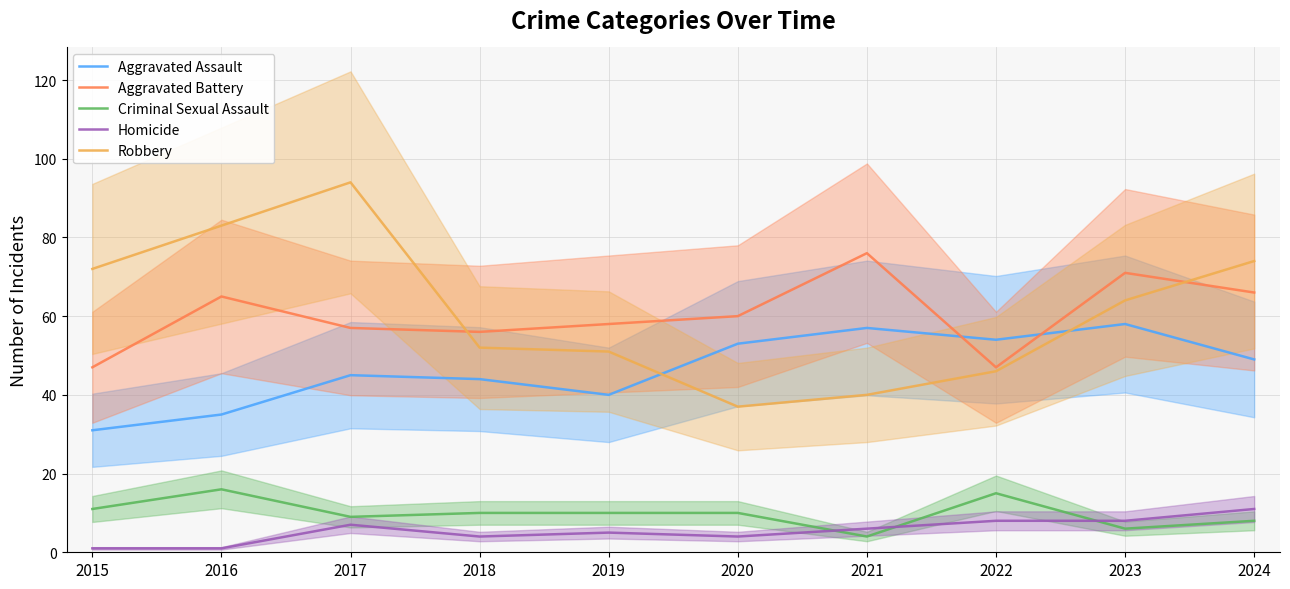

Reading left to right, list all the values displayed in this chart.

Aggravated Assault: 31	35	45	44	40	53	57	54	58	49
Aggravated Battery: 47	65	57	56	58	60	76	47	71	66
Criminal Sexual Assault: 11	16	9	10	10	10	4	15	6	8
Homicide: 1	1	7	4	5	4	6	8	8	11
Robbery: 72	83	94	52	51	37	40	46	64	74